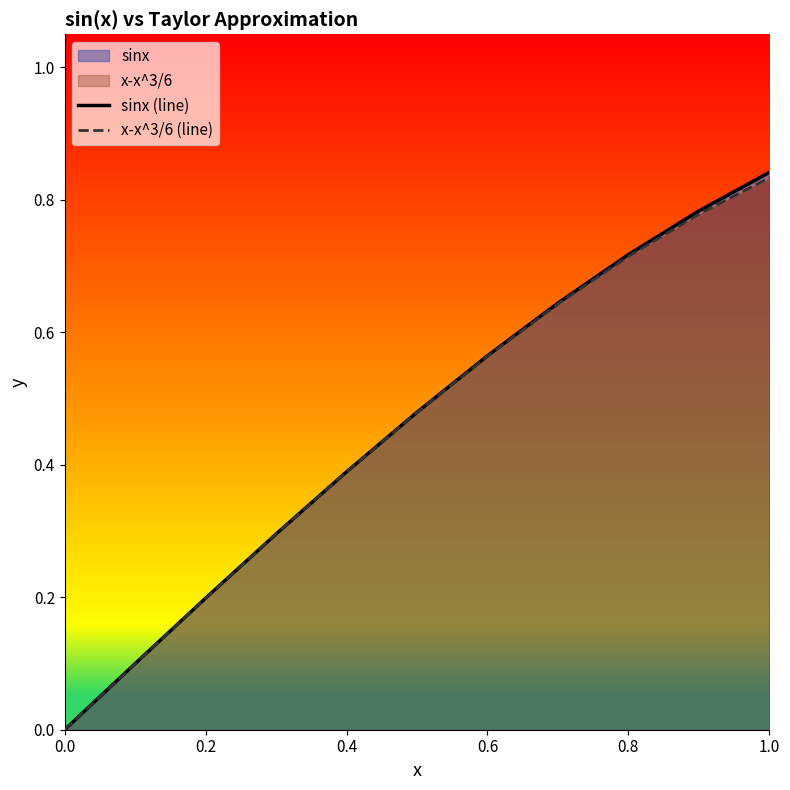

True or false: sinx (line) and x-x^3/6 (line) cross at least once.

False